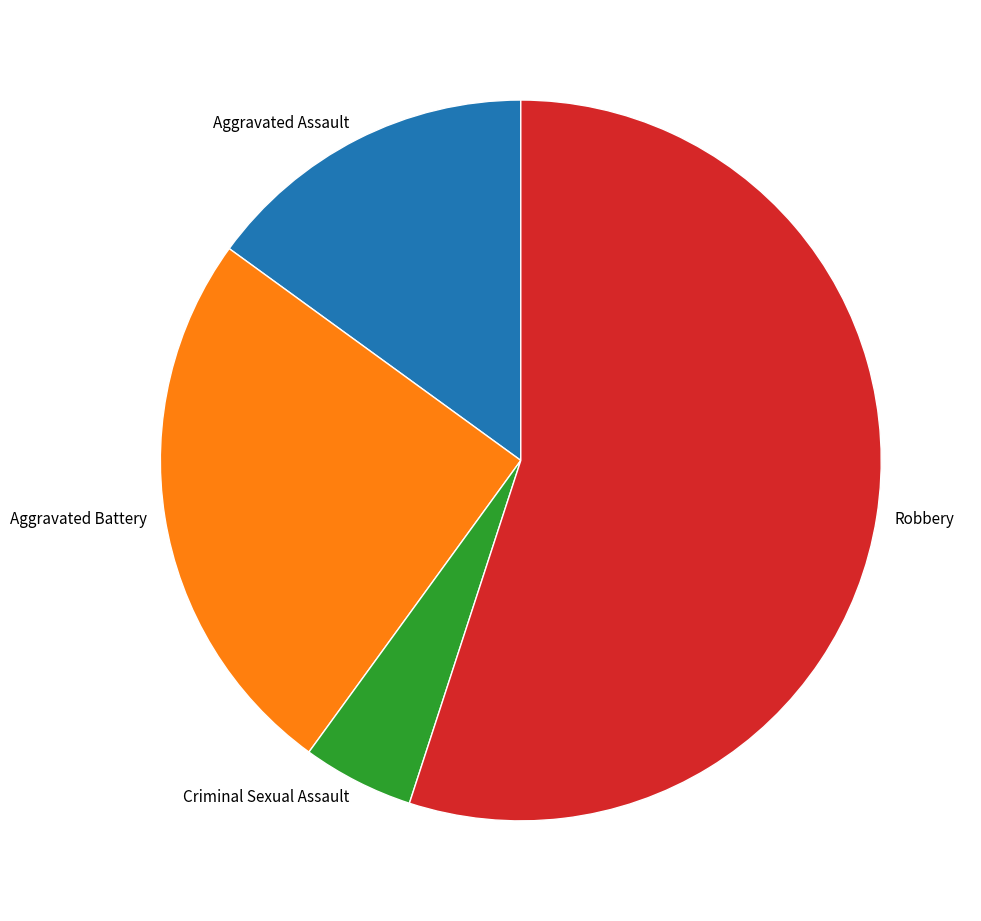

Does Robbery represent more than half of the total?

Yes